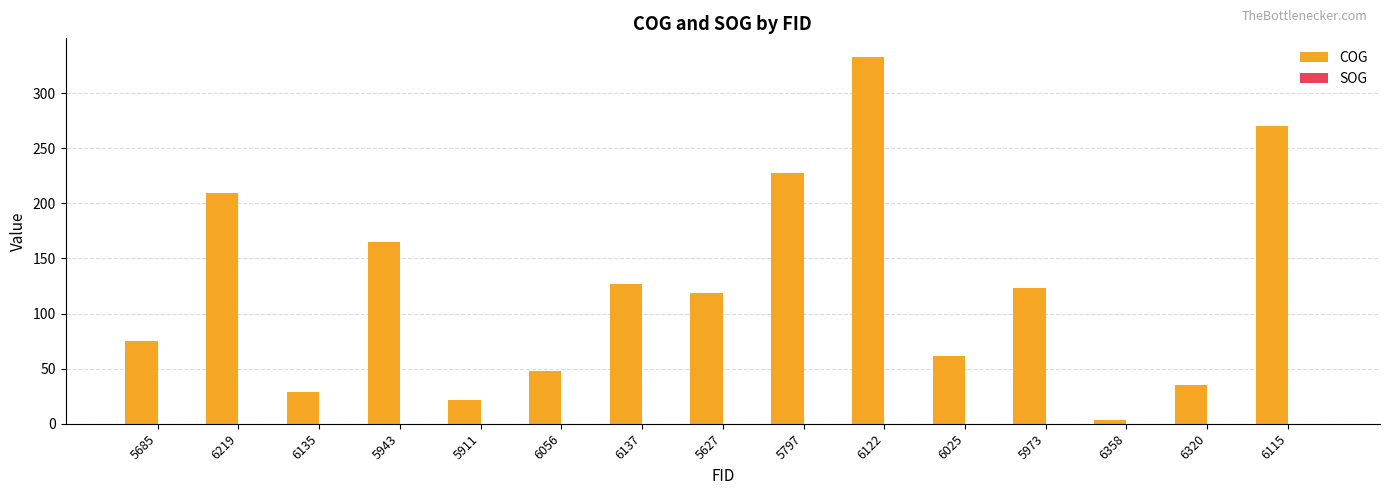

What value does the data have at 6137?

126.7